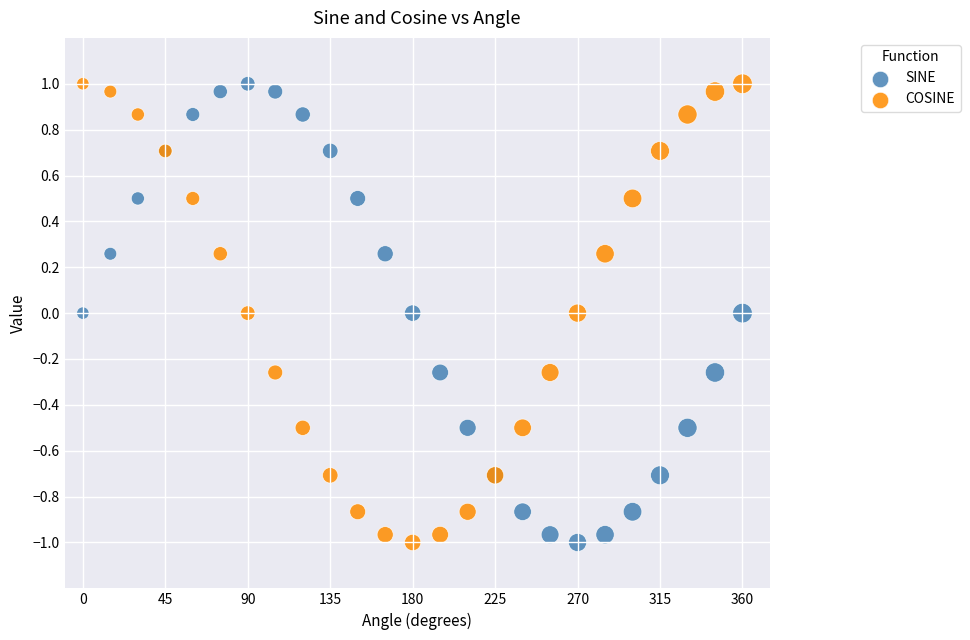

What are all the series names shown in the legend?

SINE, COSINE